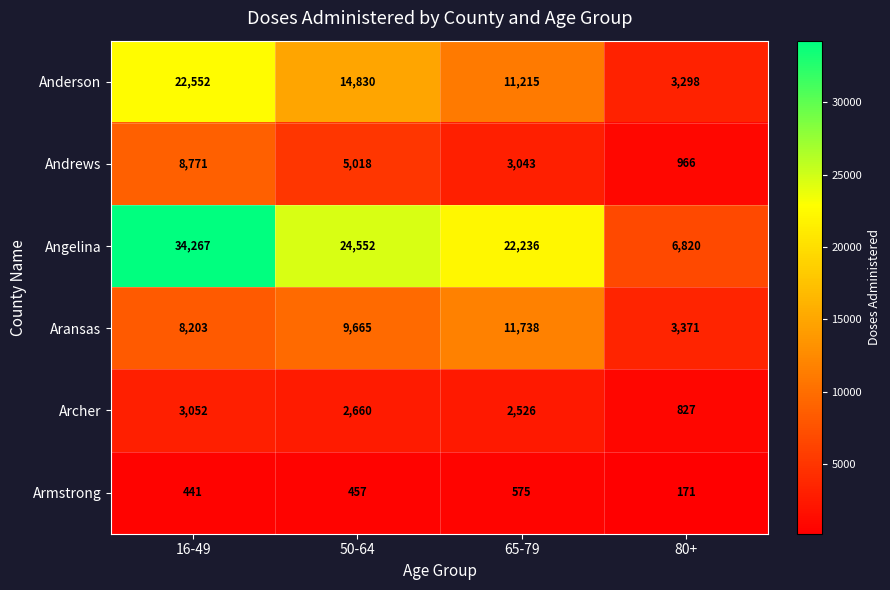

Reading left to right, extract all data points from this chart.

Anderson: 22552	14830	11215	3298
Andrews: 8771	5018	3043	966
Angelina: 34267	24552	22236	6820
Aransas: 8203	9665	11738	3371
Archer: 3052	2660	2526	827
Armstrong: 441	457	575	171